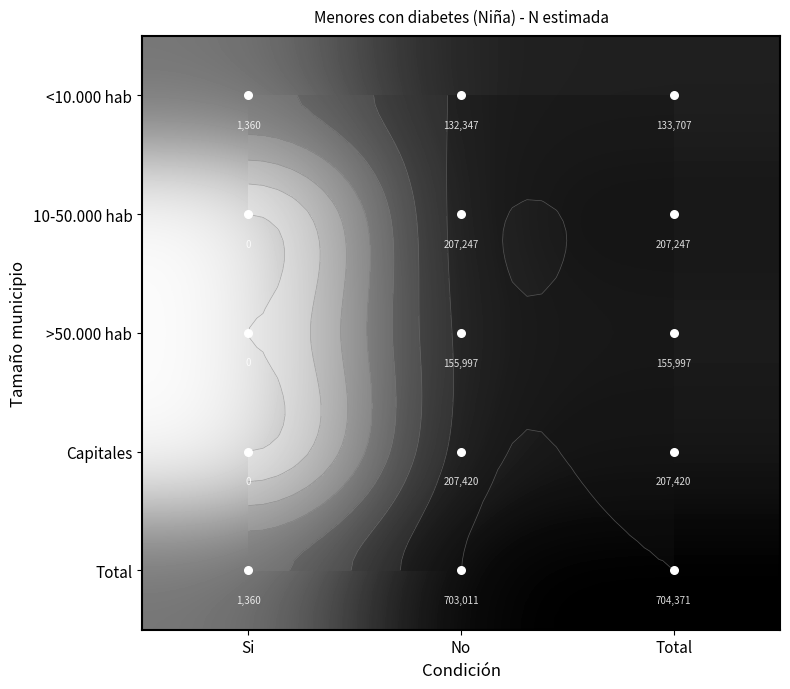

At how many categories does at least one series exceed 10?

2